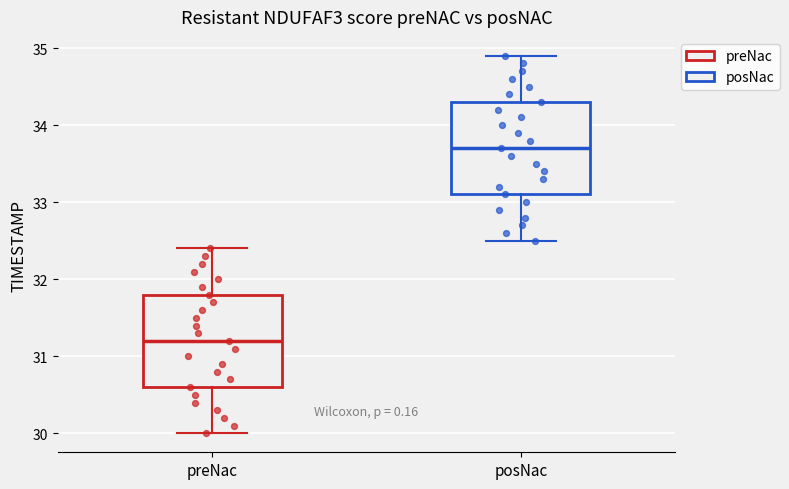

Reading left to right, transcribe this box plot: for each box, give where its median line is, the range the box spans, and where its two whiskers end, as read against the y-axis. The values are not printed on the chart, so give them approximately, as read against the axis.

preNac: median 31.2, box 30.6 to 31.8, whiskers 30.0 to 32.4
posNac: median 33.7, box 33.1 to 34.3, whiskers 32.5 to 34.9